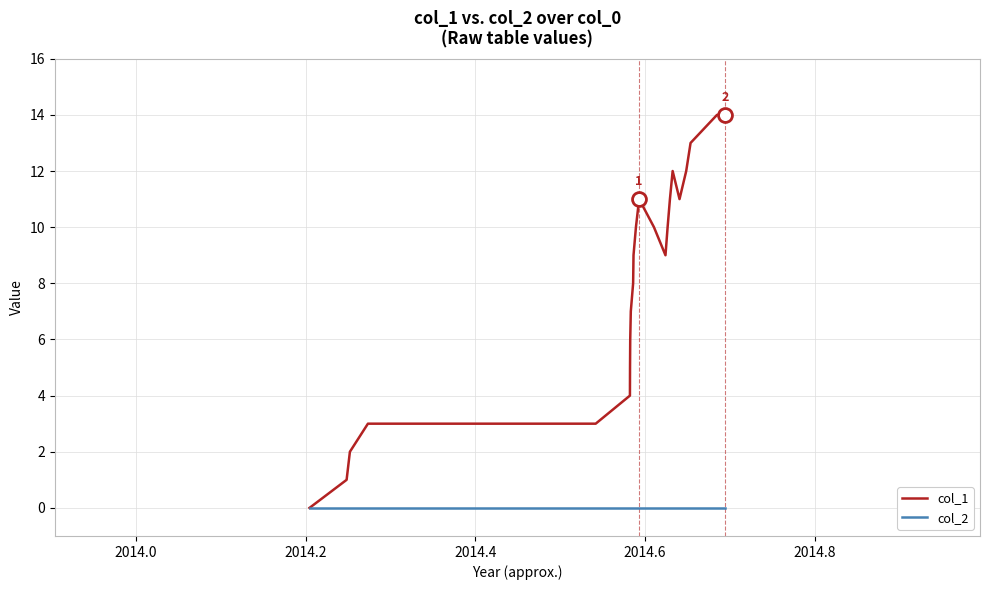

Which series has the largest range (max minus min)?

col_1